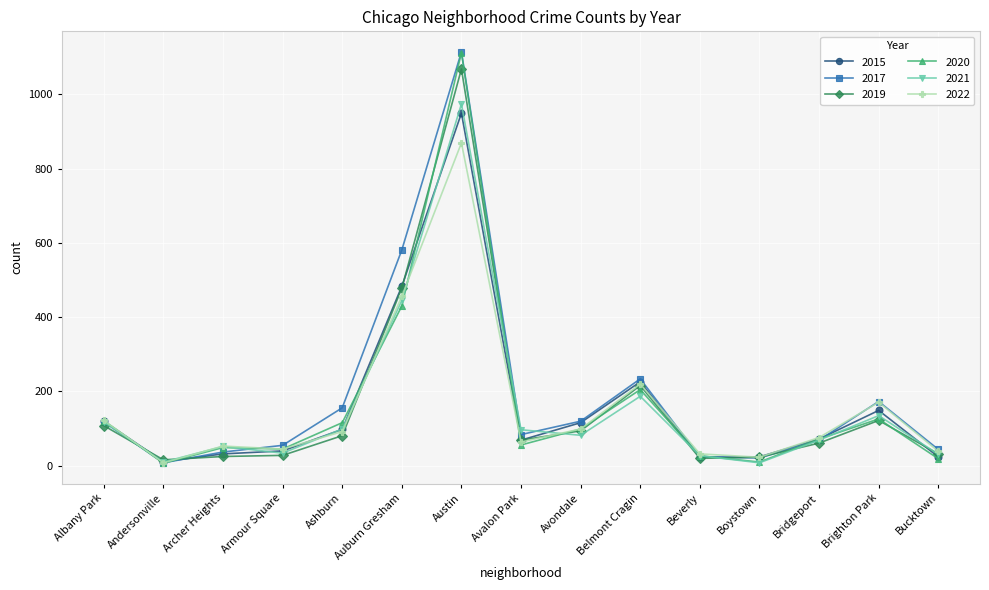

Between Avalon Park and Belmont Cragin, which series saw the biggest shift?

2015